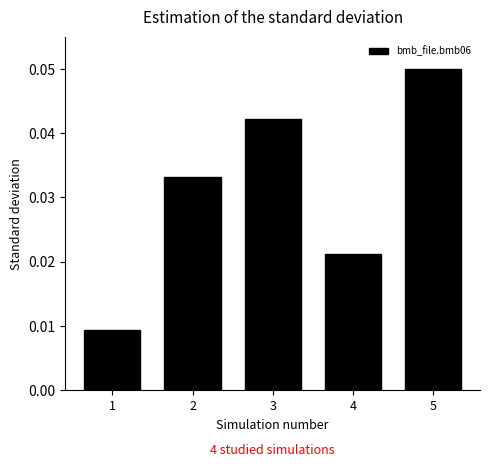

Is it true that the value at 3 is 0.1?

False